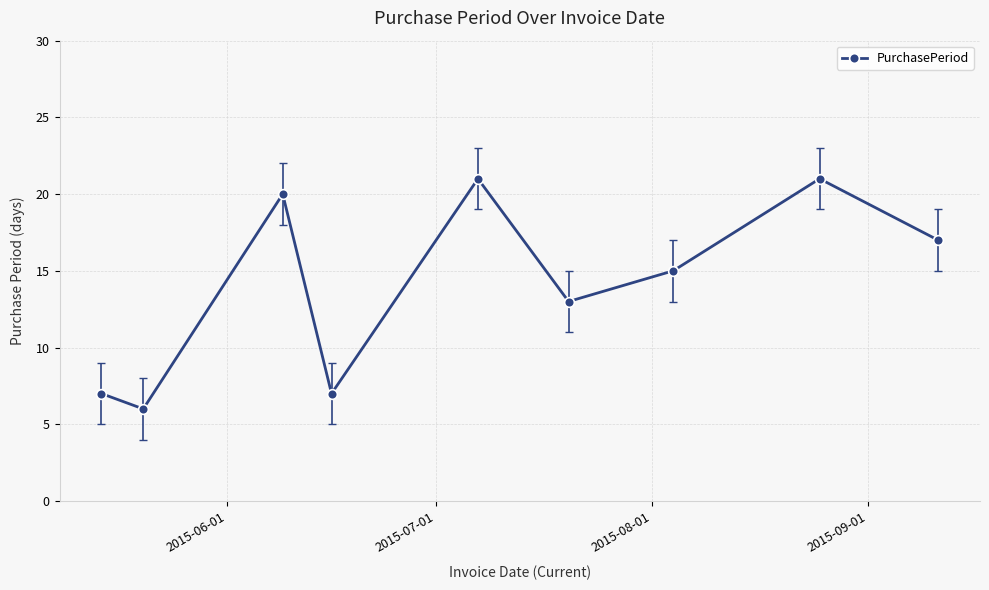

What is the sum of all values?

127